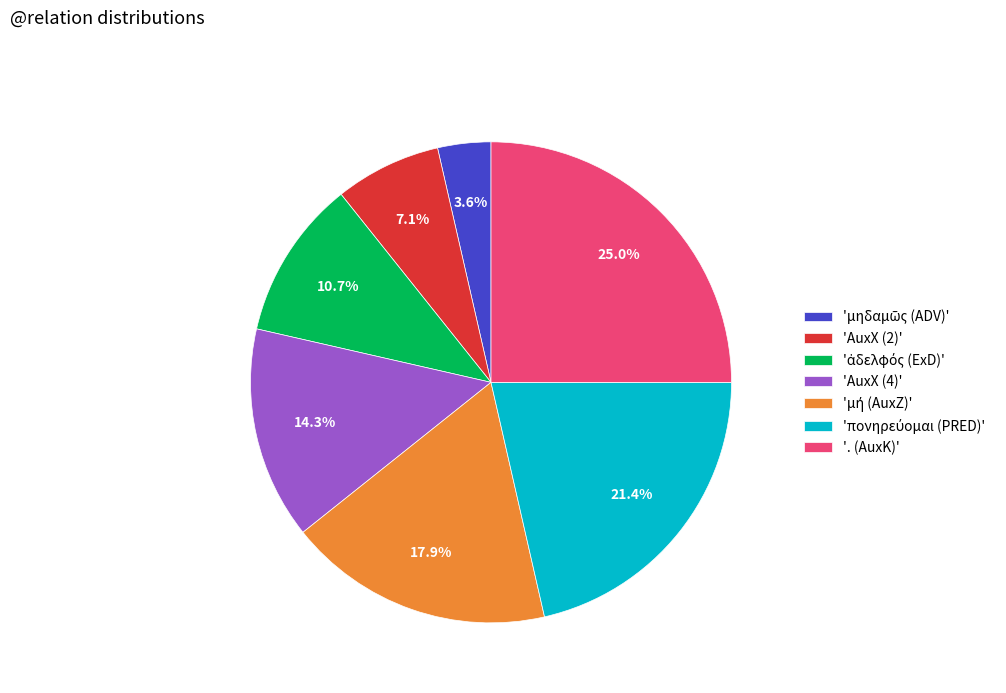

Combined, what portion of the pie is 'AuxX (2)' and 'AuxX (4)'?

21.4%